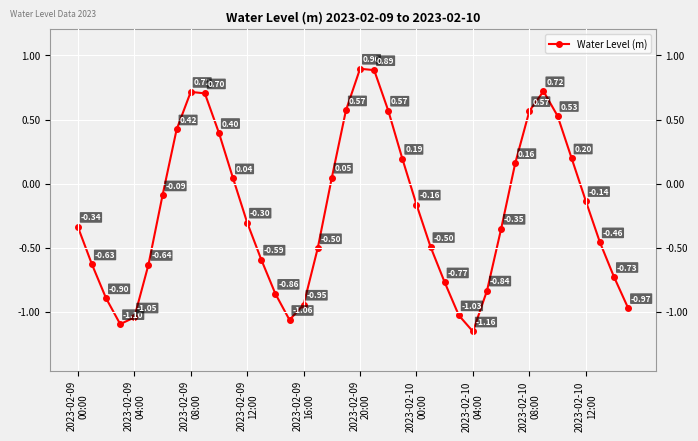

What is the difference between the second highest and minimum values?

2.0